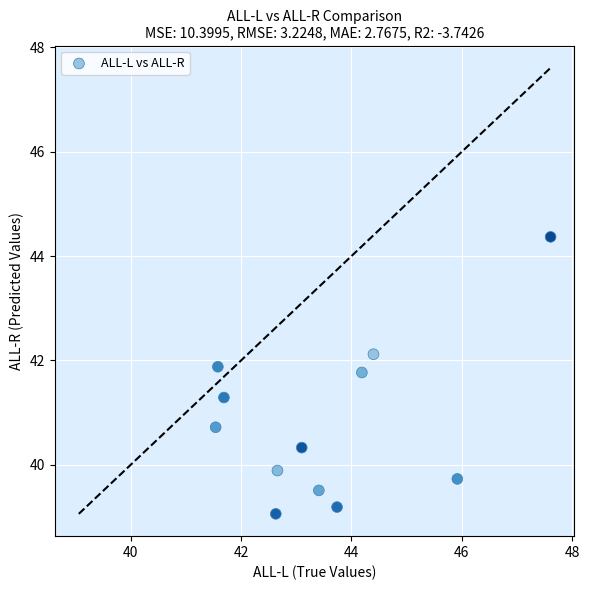

What is the average X value?

43.5